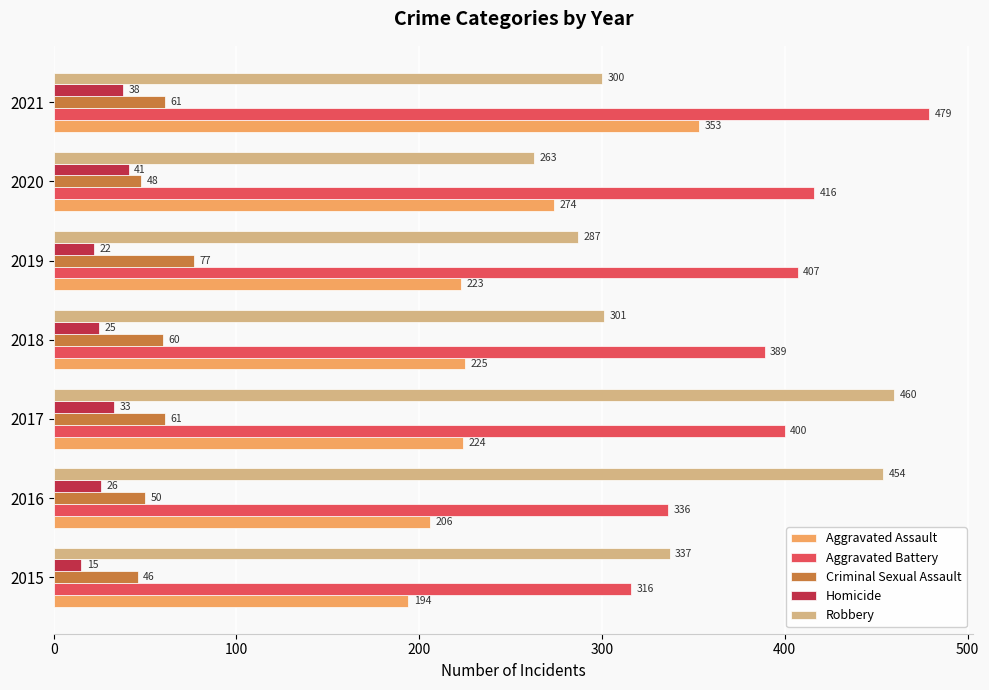

Which series has the widest spread of values?

Robbery